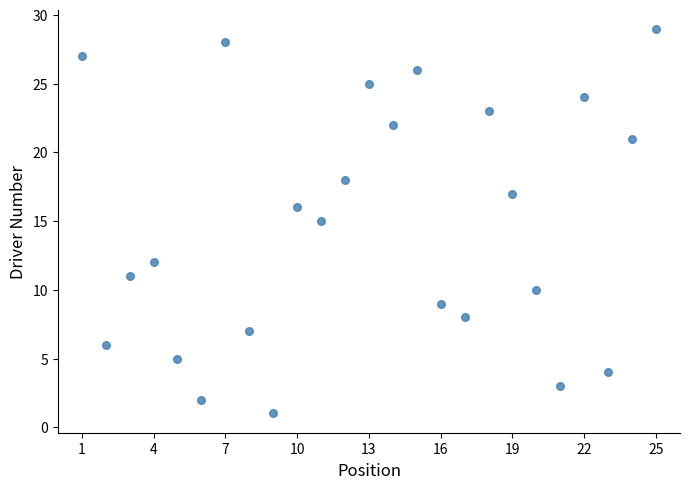

What is the range of Y values (max minus min)?

28